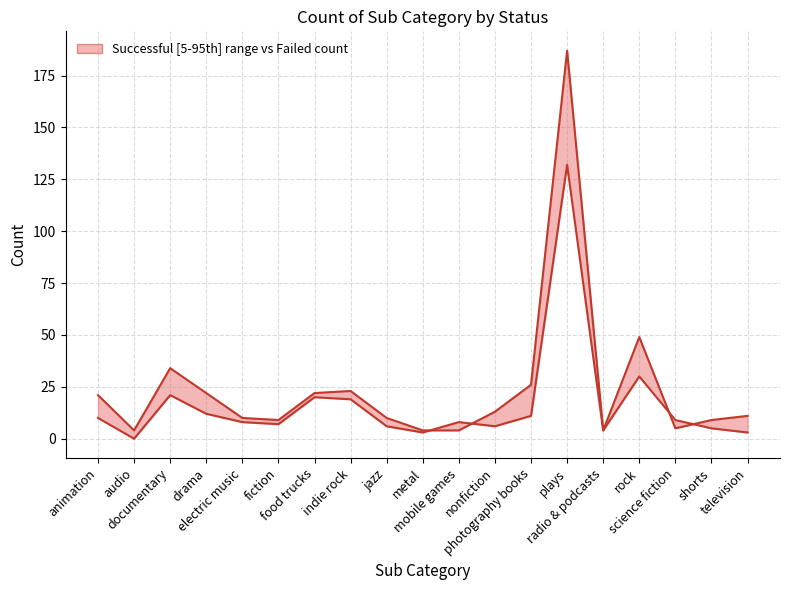

Rank the series by their maximum value, from highest to lowest.

successful, failed